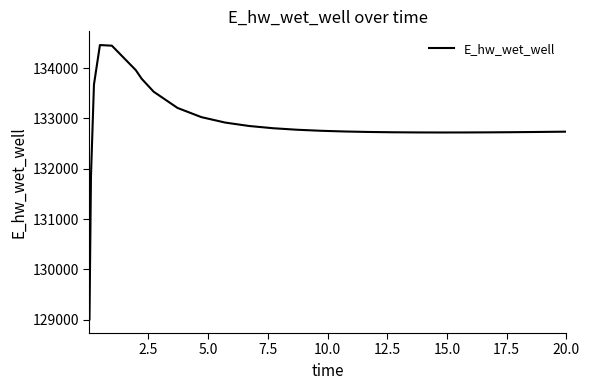

What is the difference between the maximum and minimum values?

5451.3